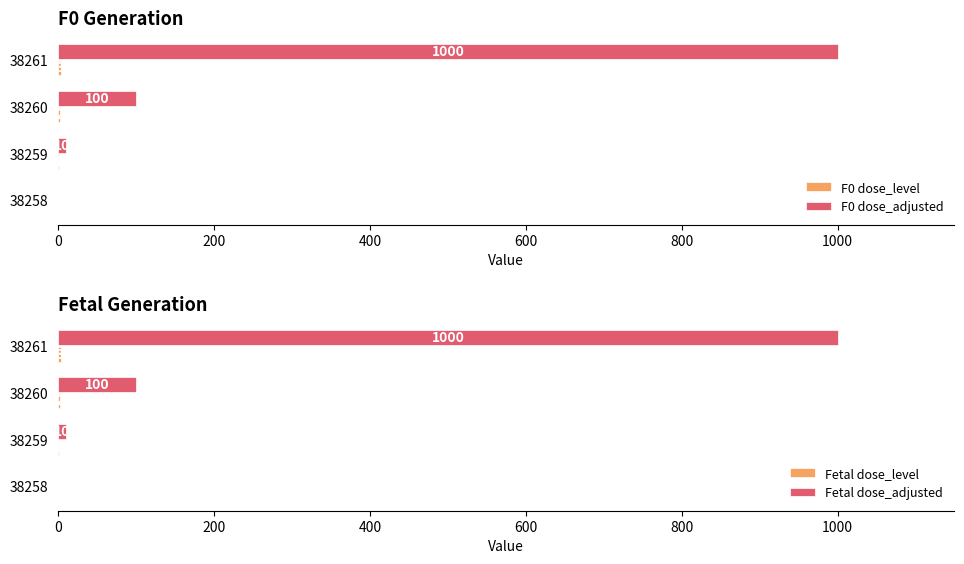

At how many categories does at least one series exceed 605?

1